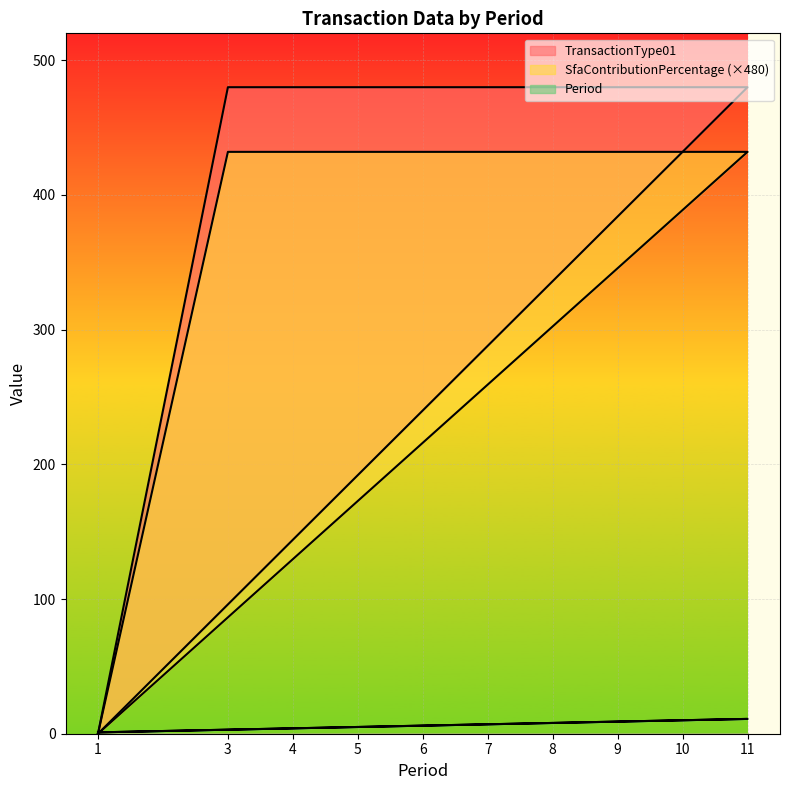

True or false: TransactionType01 and SfaContributionPercentage intersect in this chart.

False